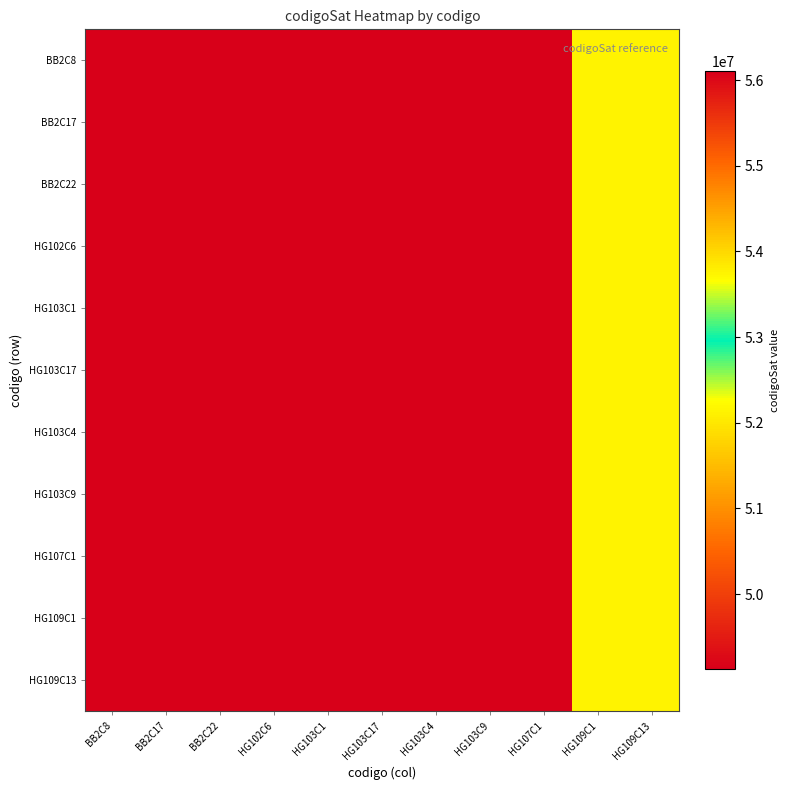

Between HG109C13 and HG103C1, which is larger?

HG109C13